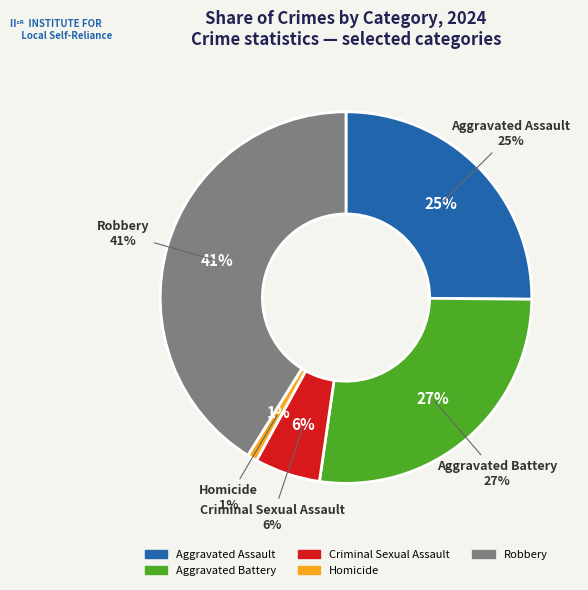

To the nearest percent, what is the combined percentage of Aggravated Battery and Aggravated Assault?

52%